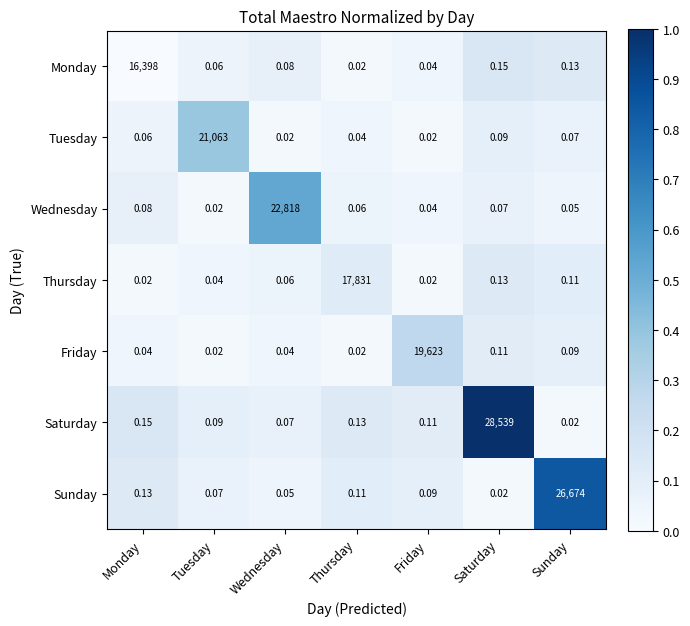

Rank the series at Monday from highest to lowest value.

Monday, Saturday, Sunday, Wednesday, Tuesday, Friday, Thursday